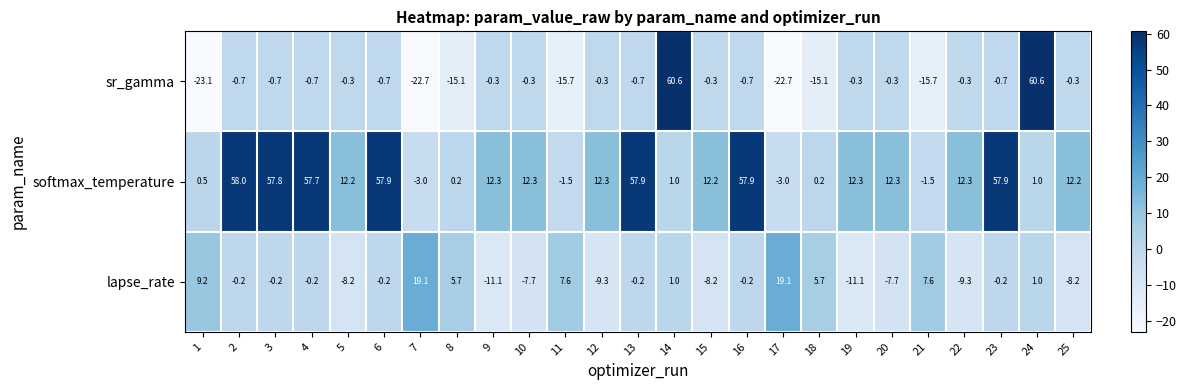

What is the sum of the softmax_temperature values at 16 and 8?

58.1